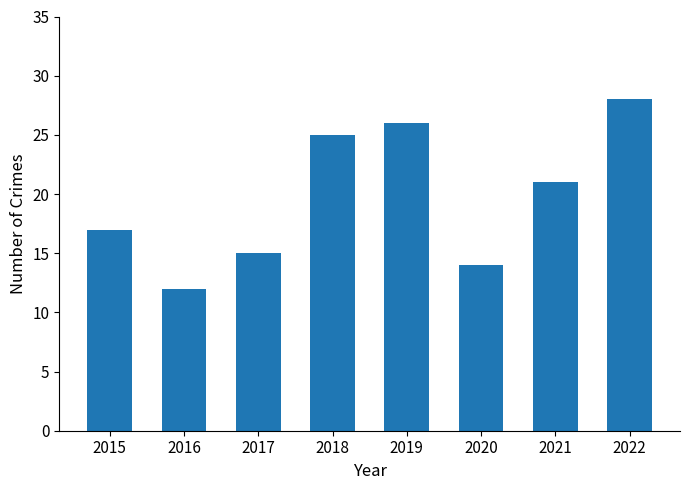

What is the value of the 5th bar from the left?

26